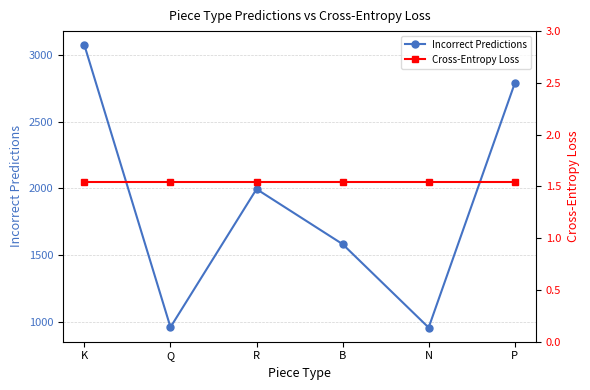

Which series has the widest spread of values?

Incorrect Predictions